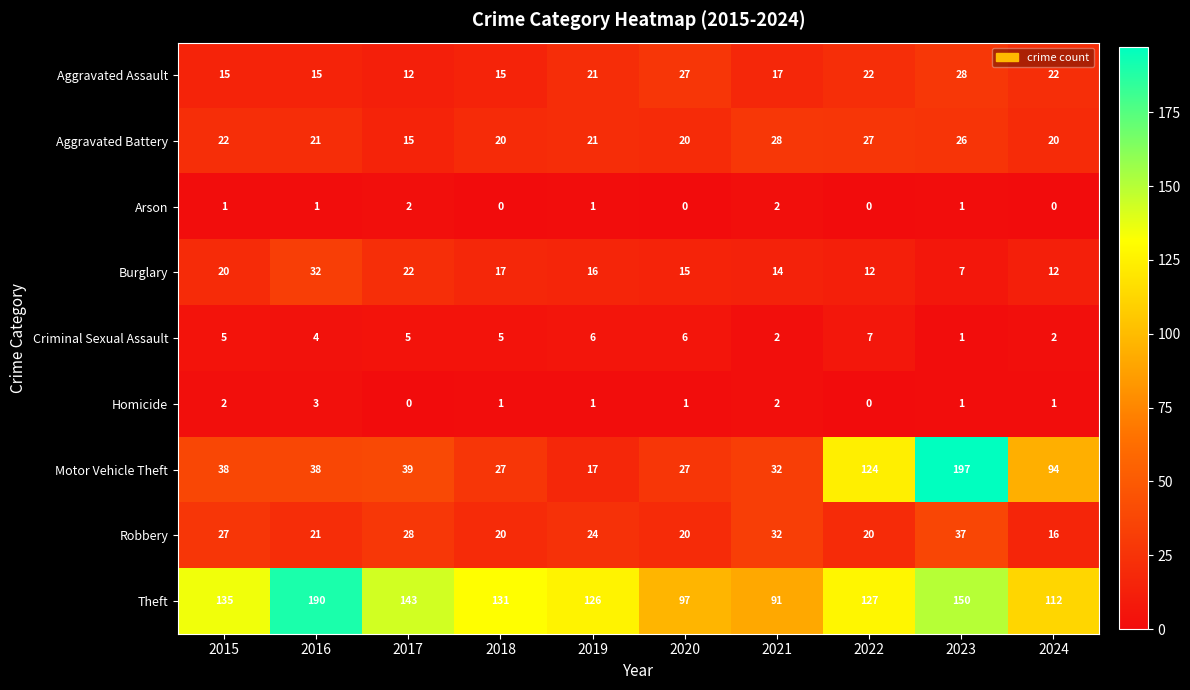

Where is Criminal Sexual Assault nearest to the value 4?

2016